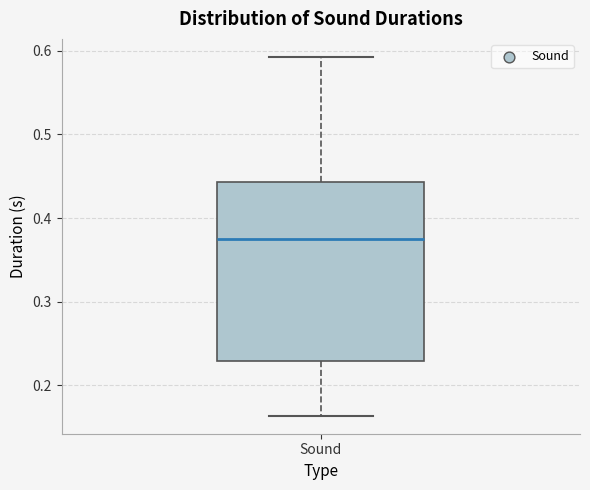

Where does the median line of the box for Sound sit on the y-axis? The values are not printed on the chart, so give them approximately, as read against the axis.

0.38